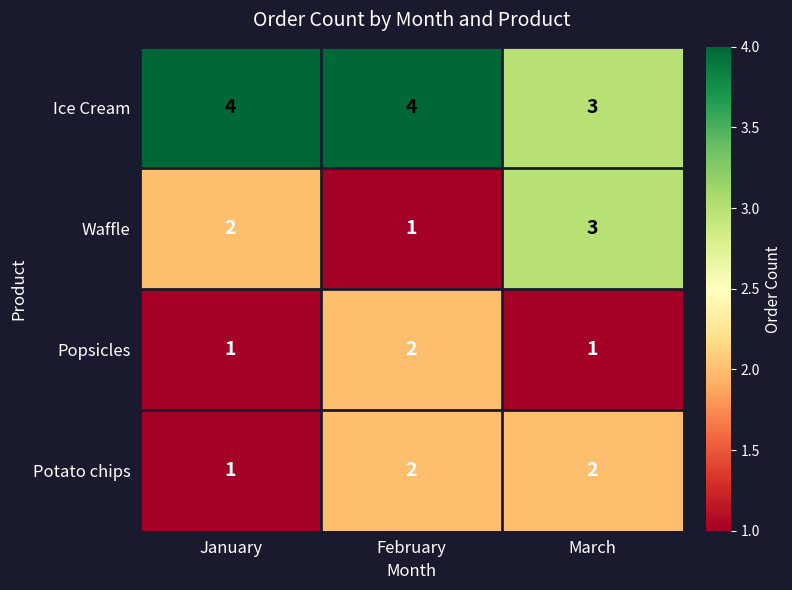

The Popsicles series shows 1 at March. True or false?

True